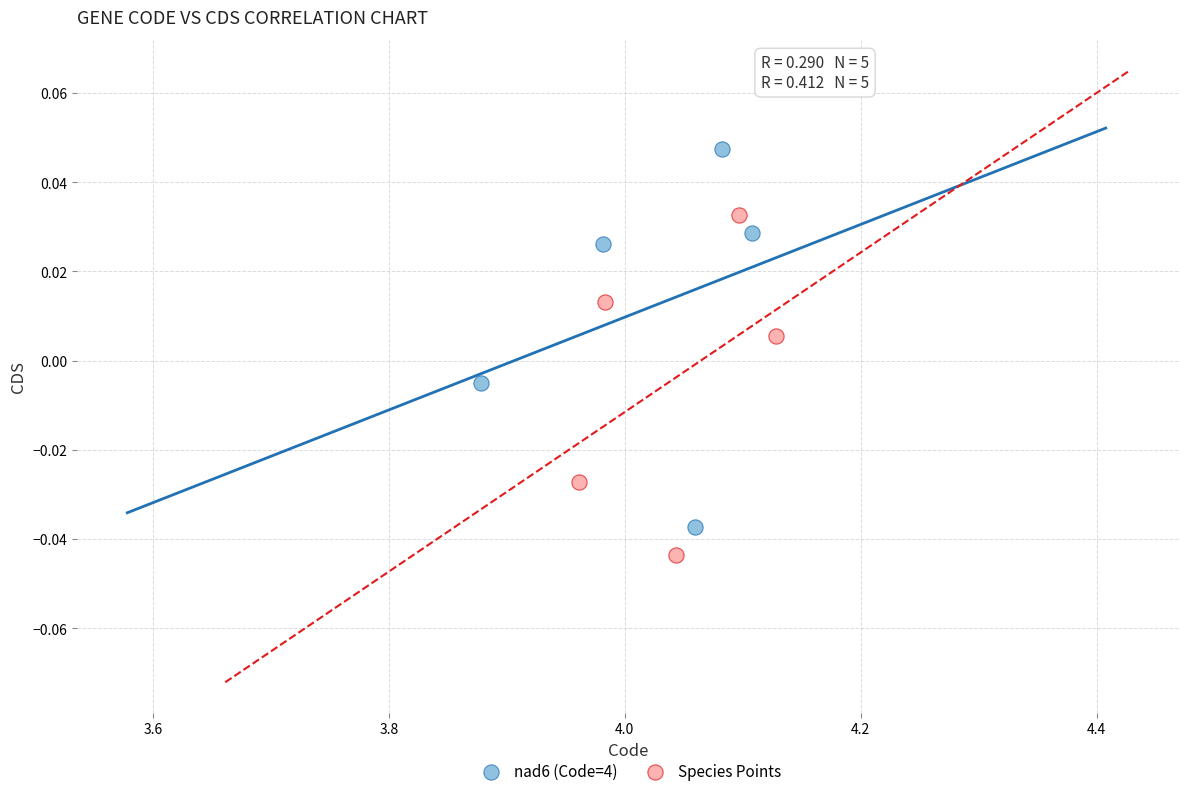

Which series has the largest Y range (max minus min)?

nad6 (Code=4)